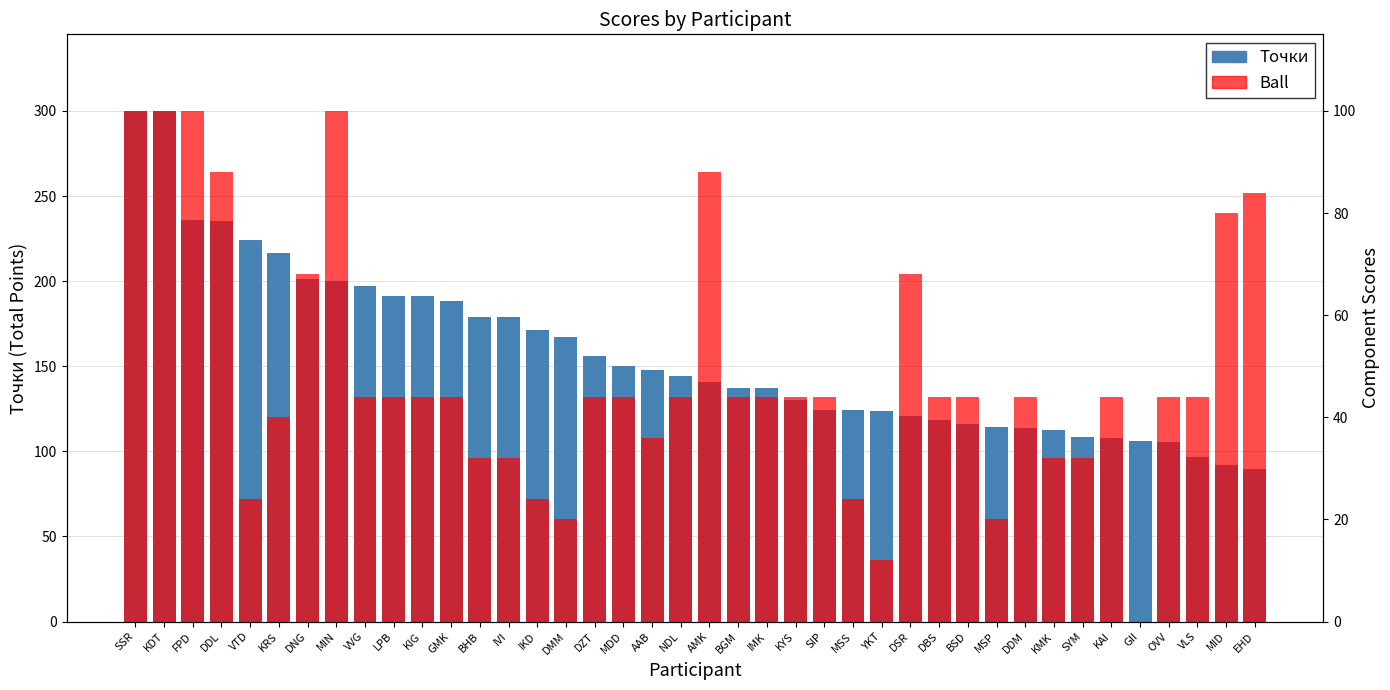

Rank the series by their maximum value, from highest to lowest.

Точки, Ball